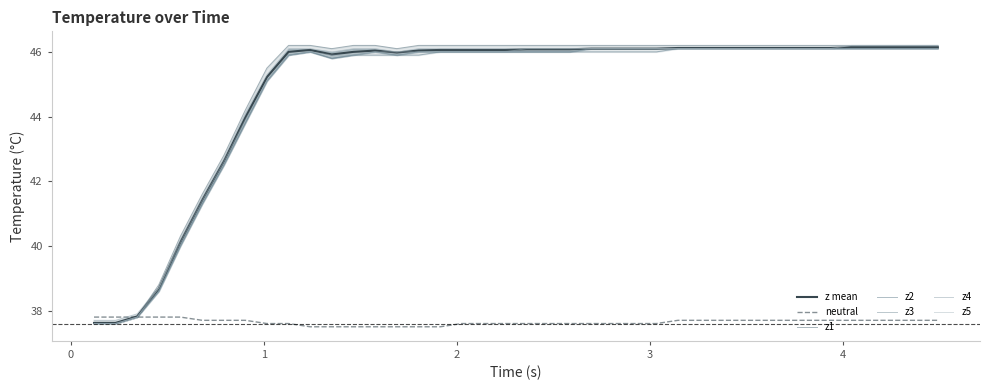

What is the minimum value for z mean?

37.6